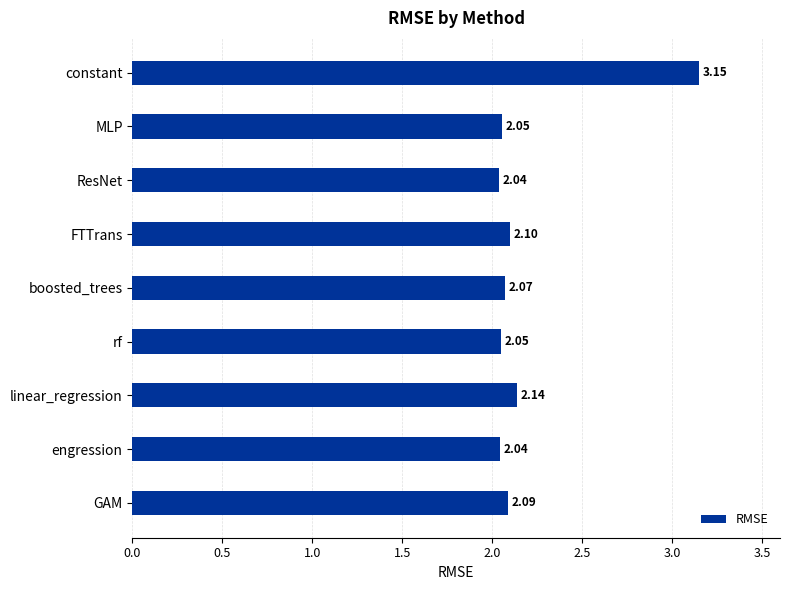

At which category does the chart reach its peak across all series?

constant